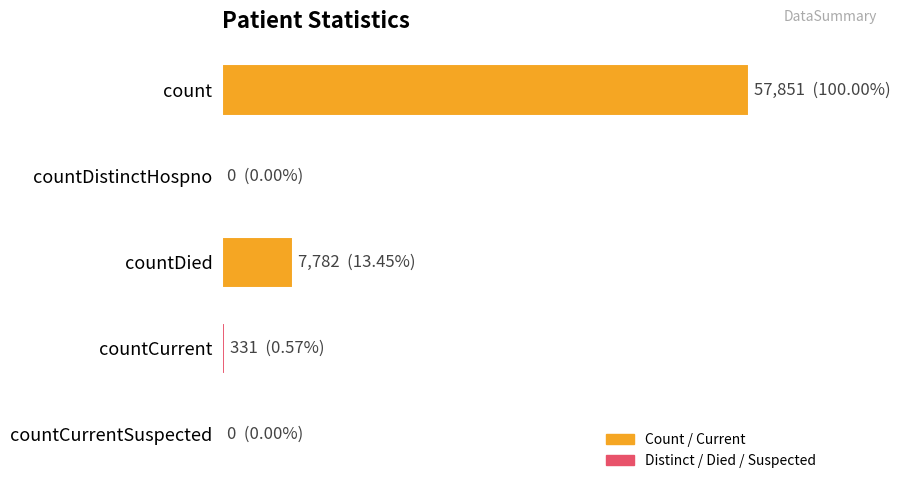

Are the bars horizontal?

Yes